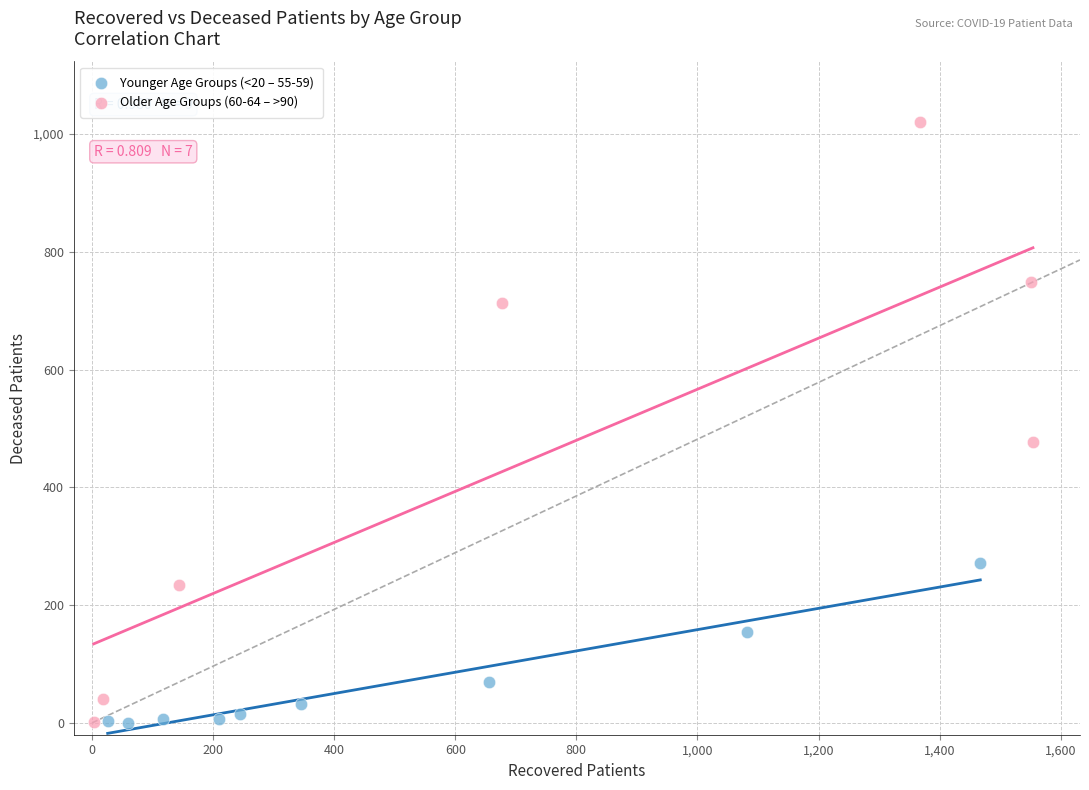

What are all the series names shown in the legend?

Younger Age Groups (<20 – 55-59), Older Age Groups (60-64 – >90)